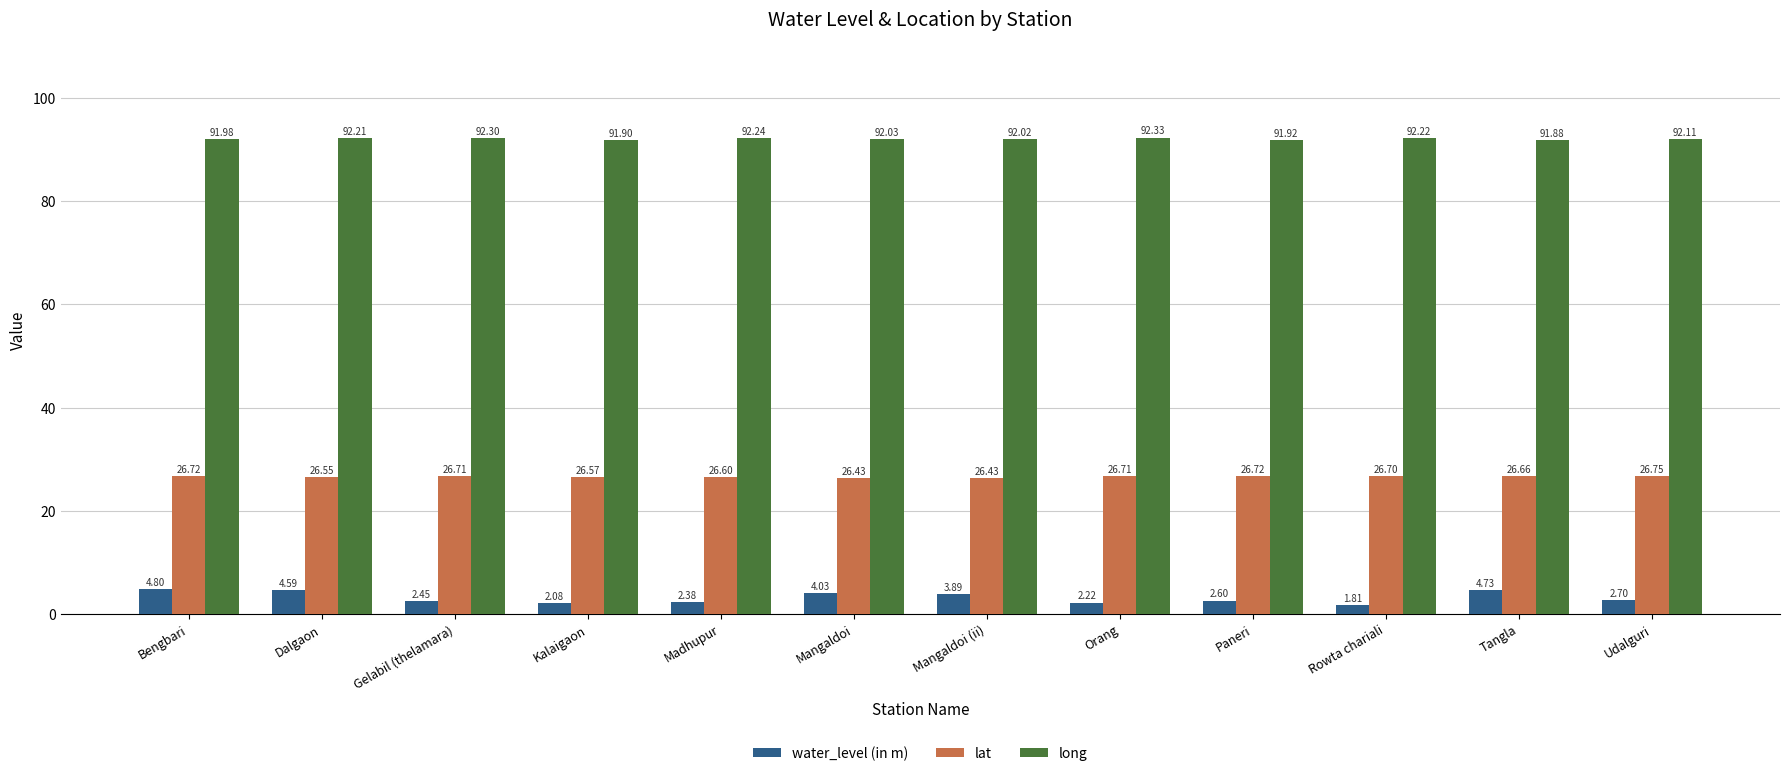

What is the total value across all series at Bengbari?

123.5